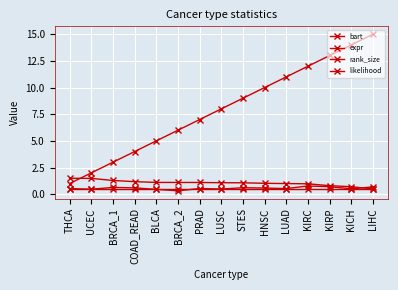

At which label does expr reach its peak?

THCA